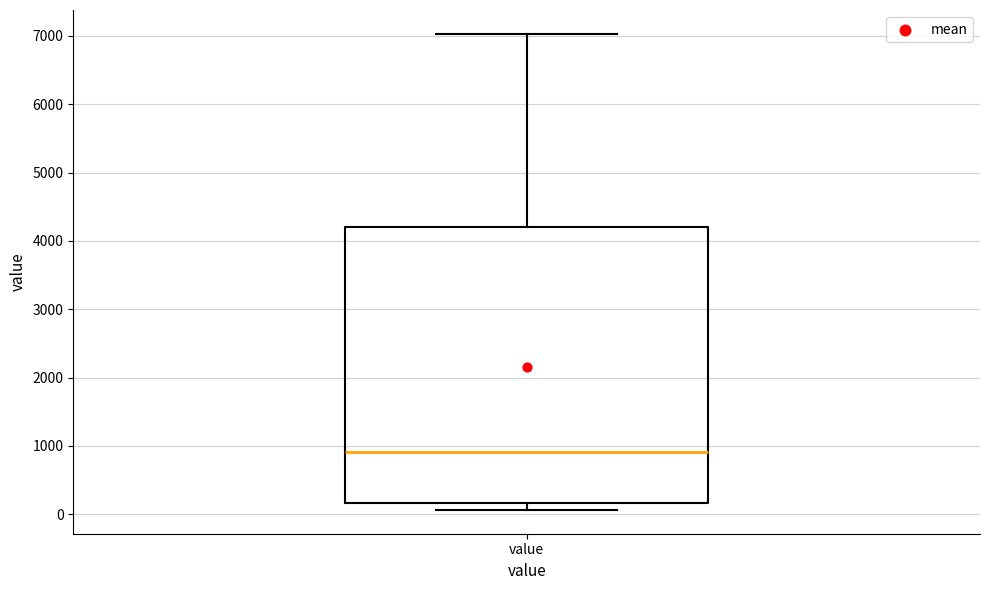

Read this box plot against the y-axis: the position of the median line, the range covered by the box, and the ends of both whiskers. The values are not printed on the chart, so give them approximately, as read against the axis.

median 900, box 200 to 4200, whiskers 100 to 7000